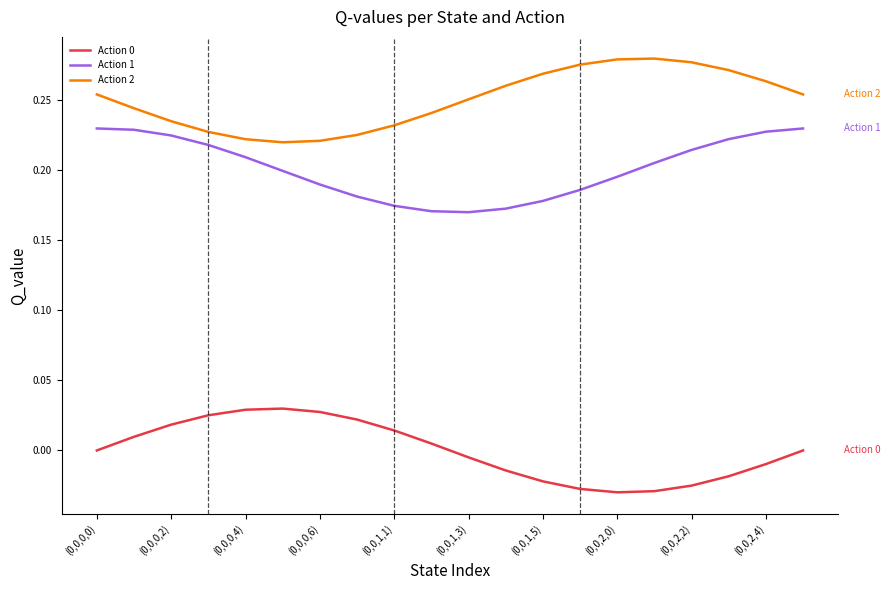

Which series has the largest total across all categories?

Action 2